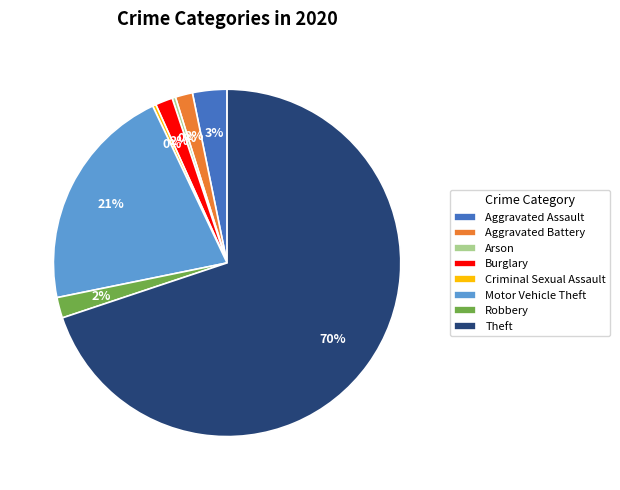

The Burglary slice represents 14% of the pie. True or false?

False